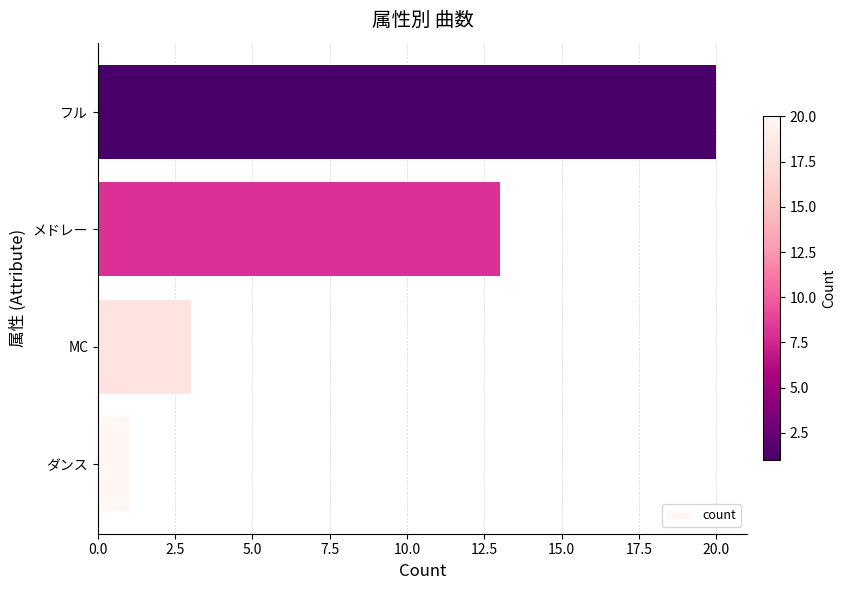

How many bars are there in total?

4